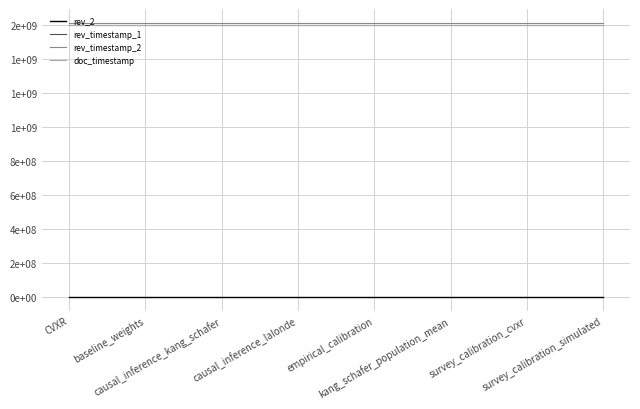

Which series has the widest spread of values?

rev_2